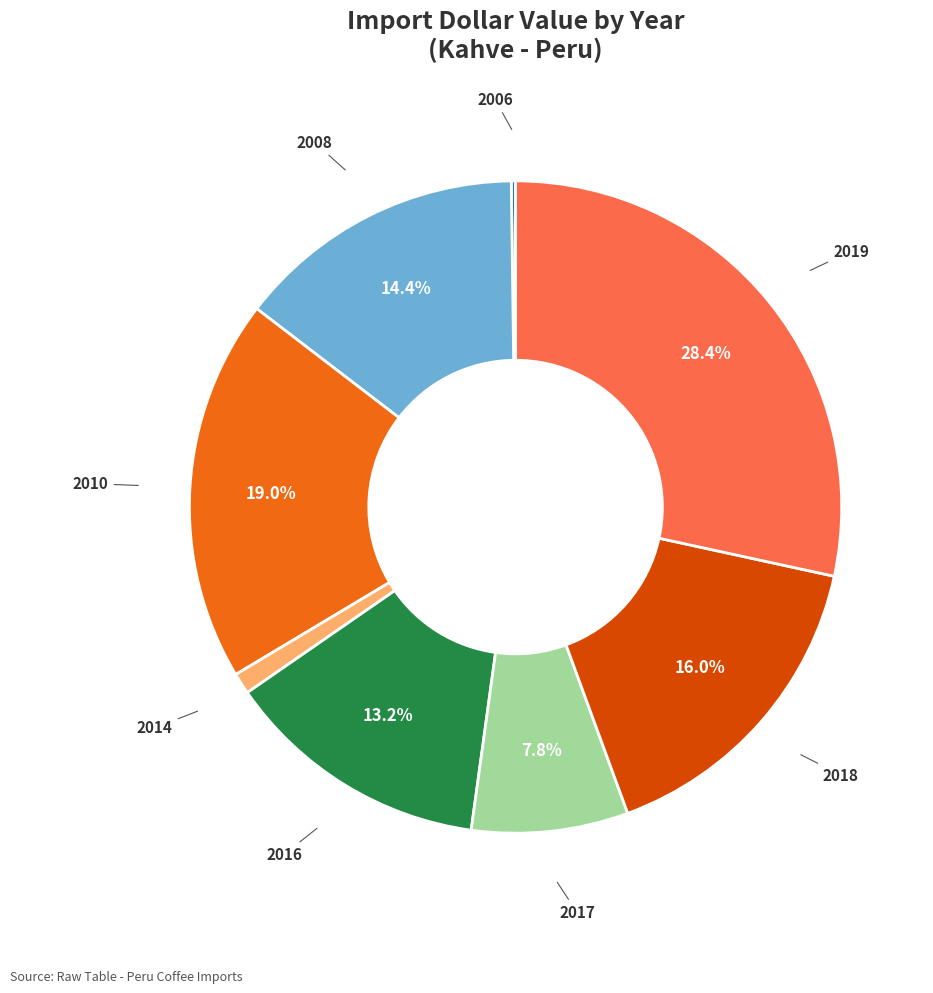

To the nearest percent, what is the combined percentage of 2017 and 2014?

9%